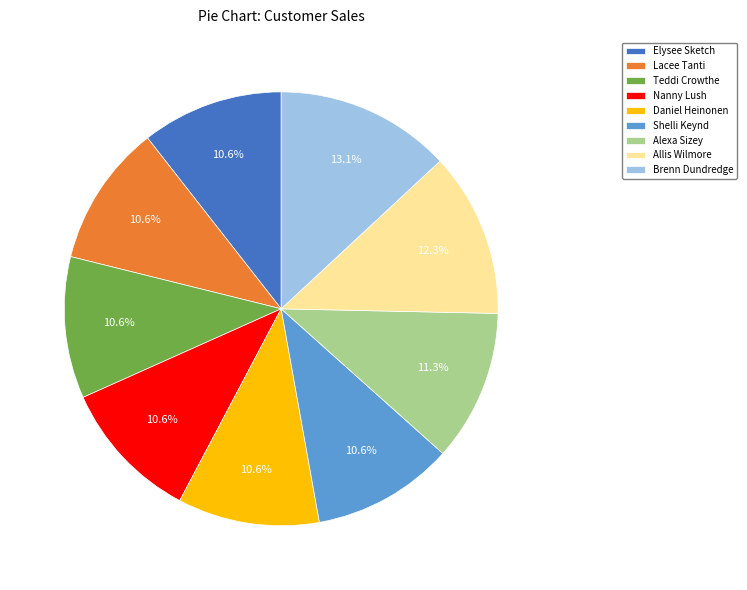

Between Alexa Sizey and Allis Wilmore, which is larger?

Allis Wilmore